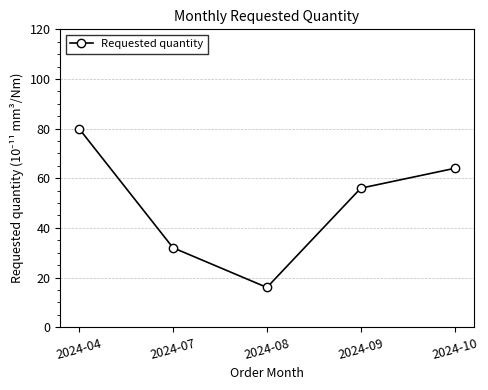

What is the difference between the maximum and minimum values?

64